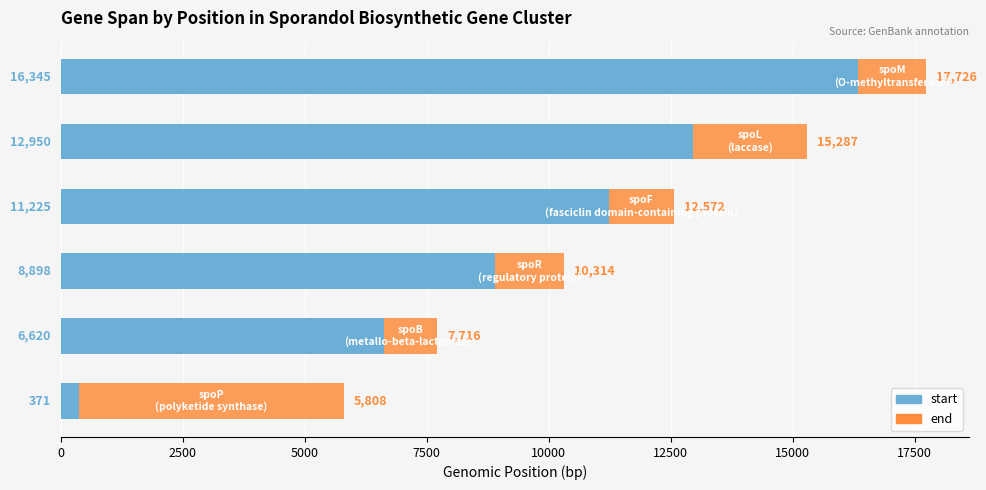

Is it true that start equals 371 at 0?

True